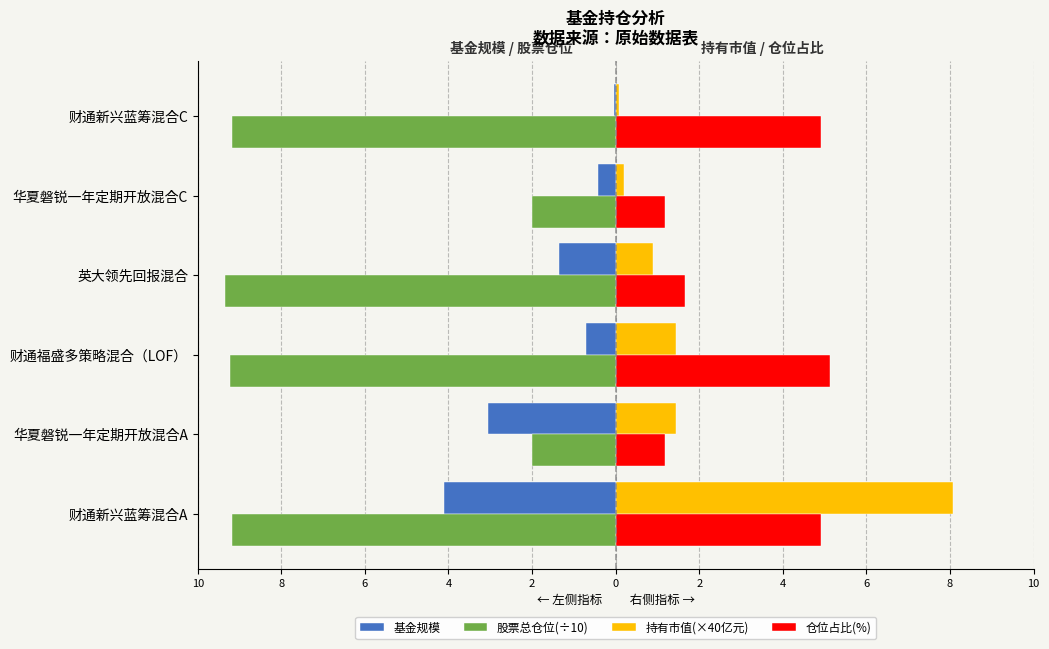

What are all the series names shown in the legend?

基金规模, 股票总仓位(÷10), 持有市值(×40亿元), 仓位占比(%)